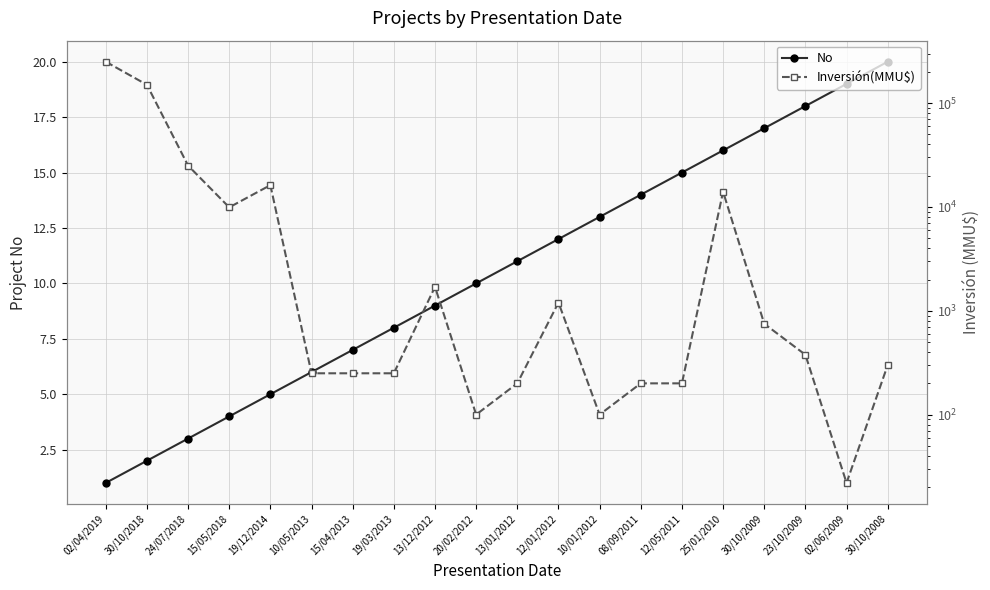

What is the total value across all series at 23/10/2009?

395